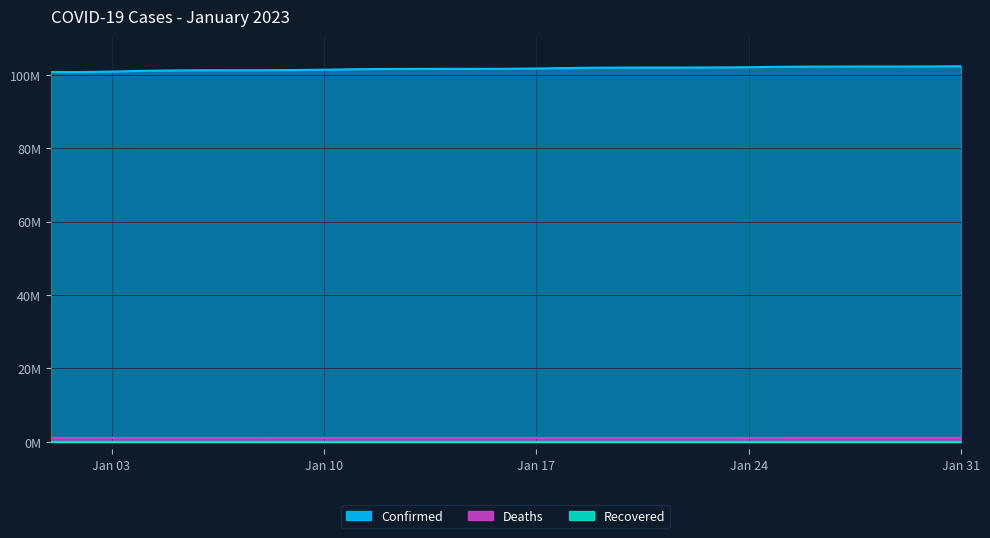

True or false: Confirmed and Deaths intersect in this chart.

False